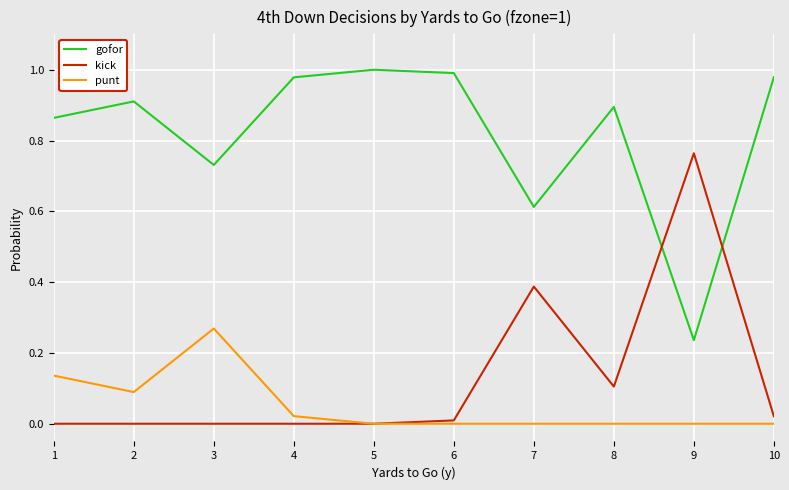

Does the chart display data point markers on the line(s)?

No